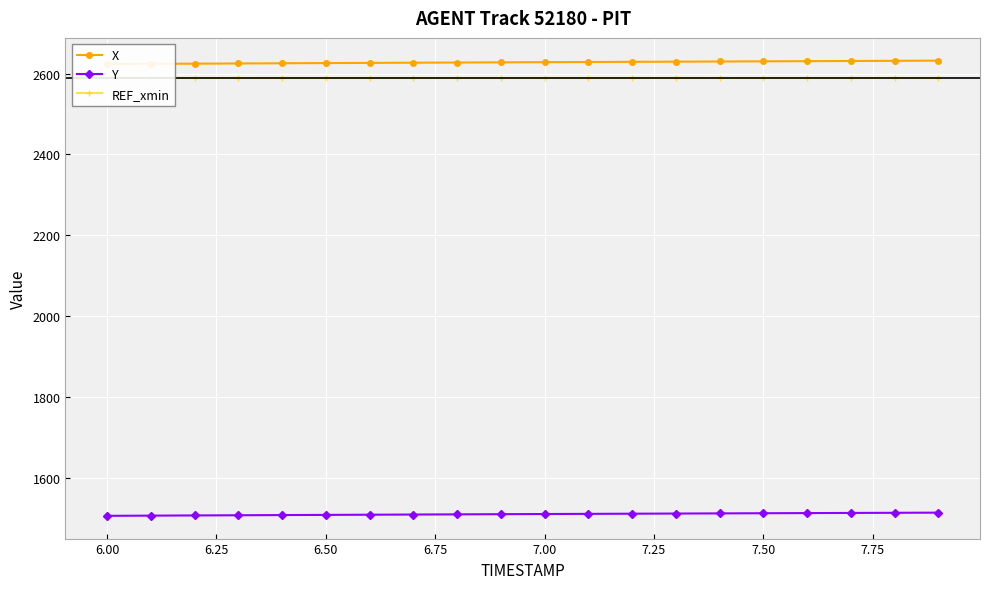

True or false: X and Y cross at least once.

False